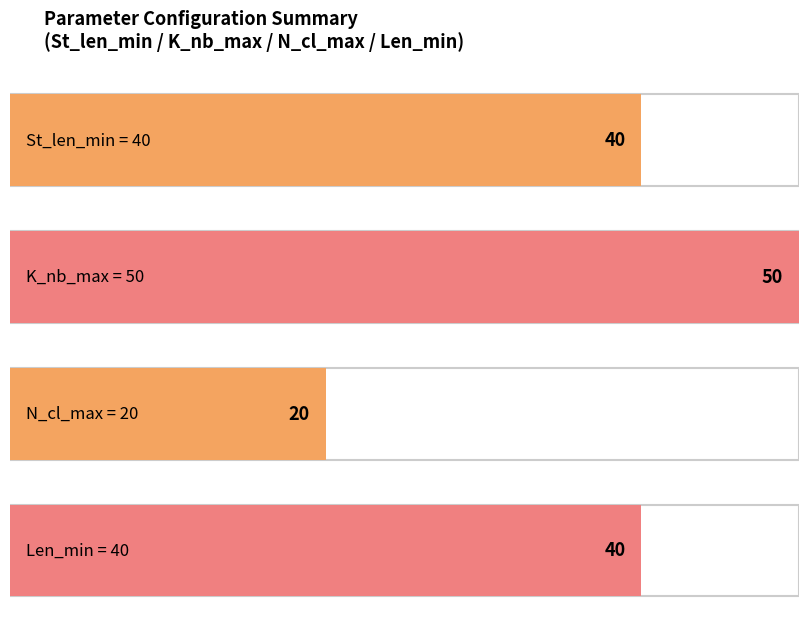

What is the total value across all series at Median?

150